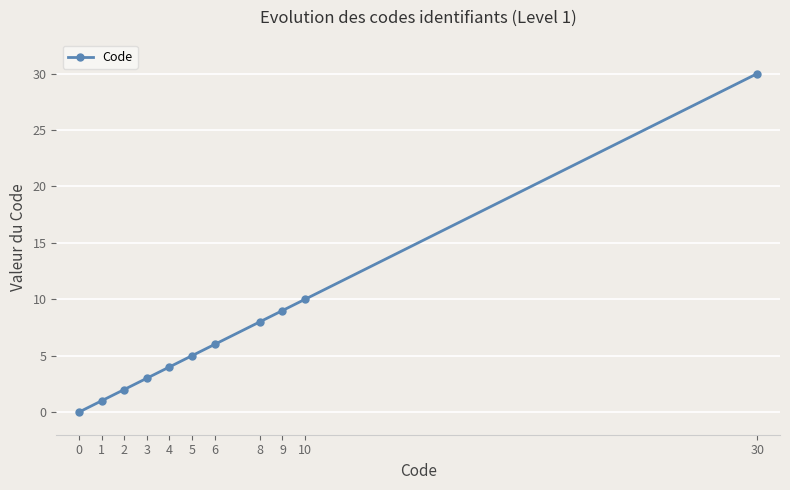

What is the difference between the values at 2 and 0?

2